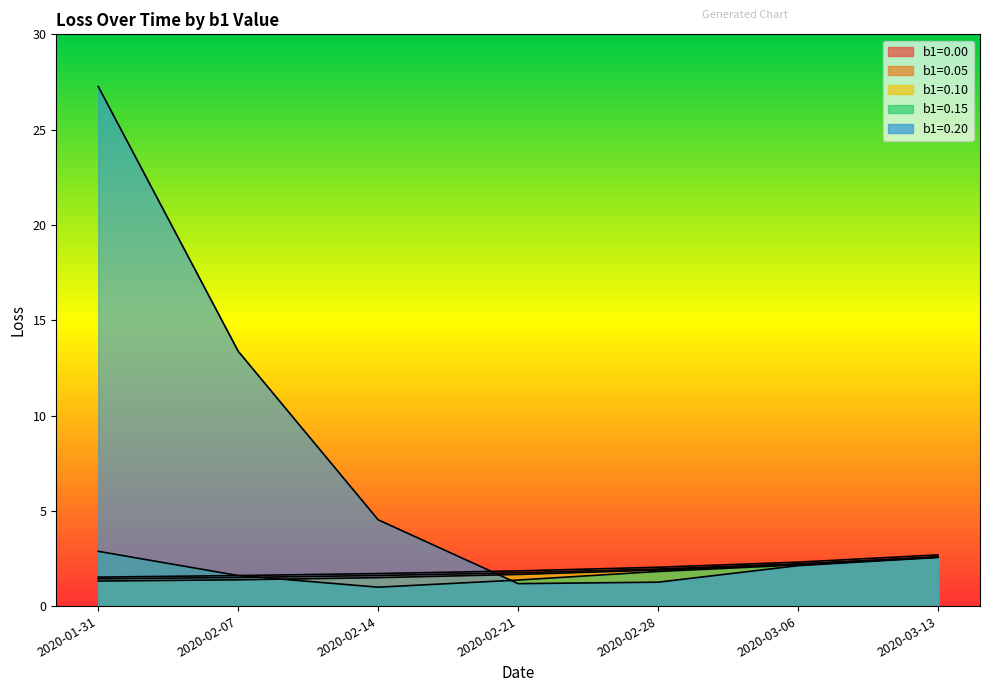

The value of b1=0.05 at 2020-03-13 is 1.1. True or false?

False